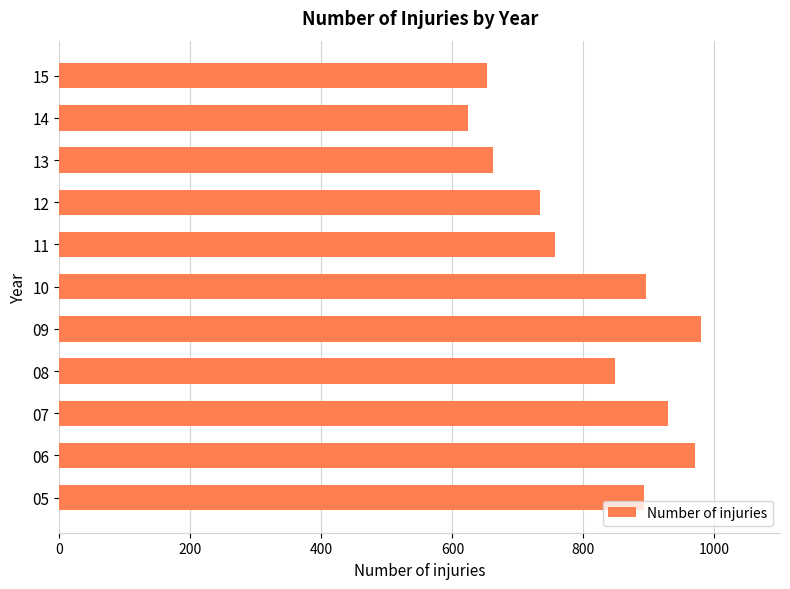

What is the sum of all values?

8942